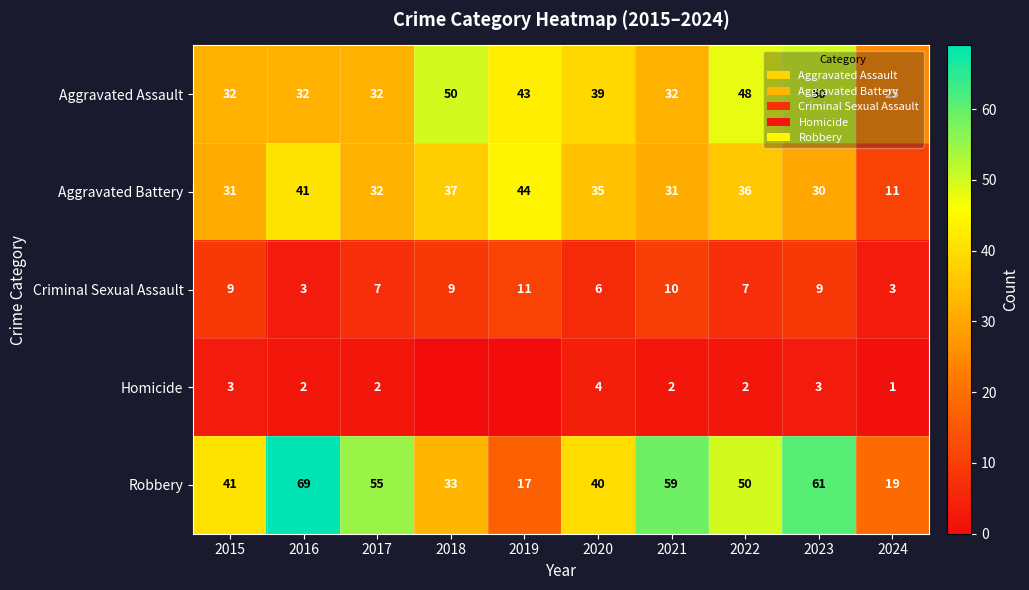

Is the value of Criminal Sexual Assault at 2018 greater than the value of Homicide at 2020?

Yes